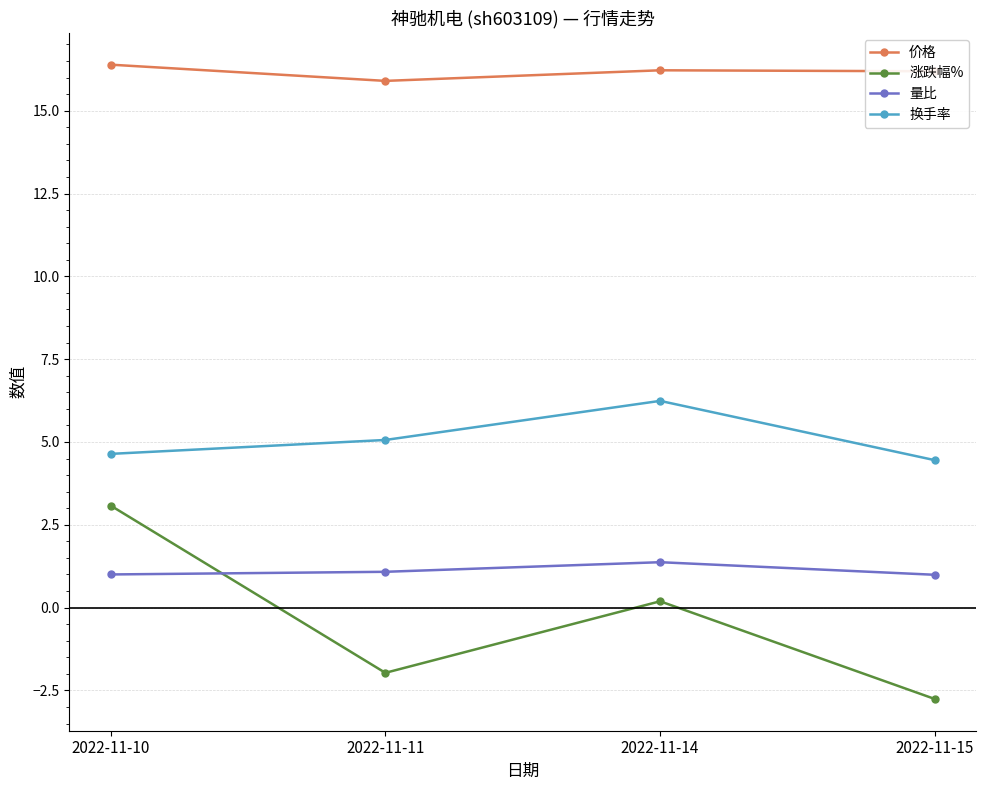

What is the sum of all 量比 values?

4.4